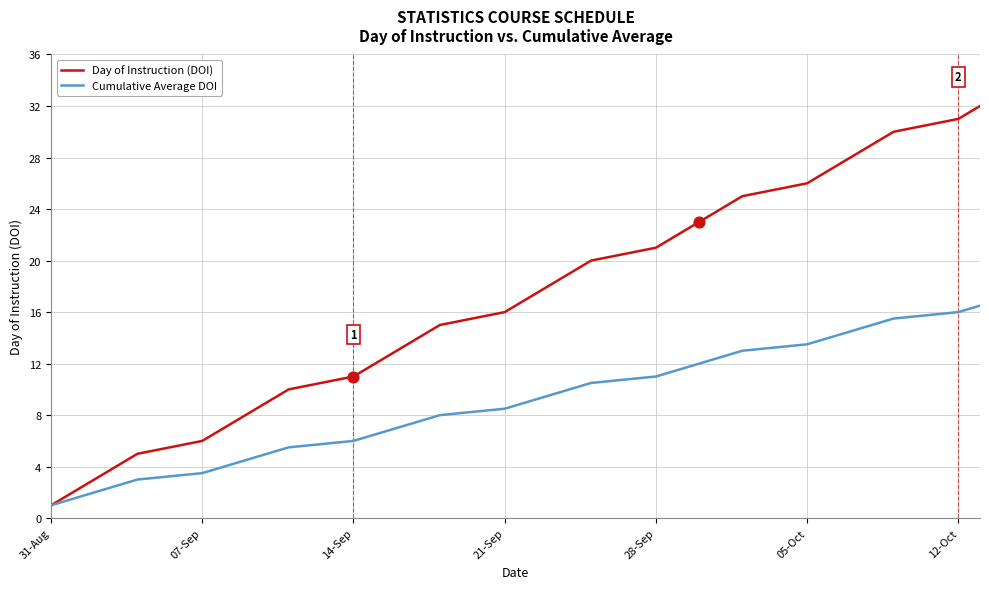

Which series has the largest range (max minus min)?

Day of Instruction (DOI)